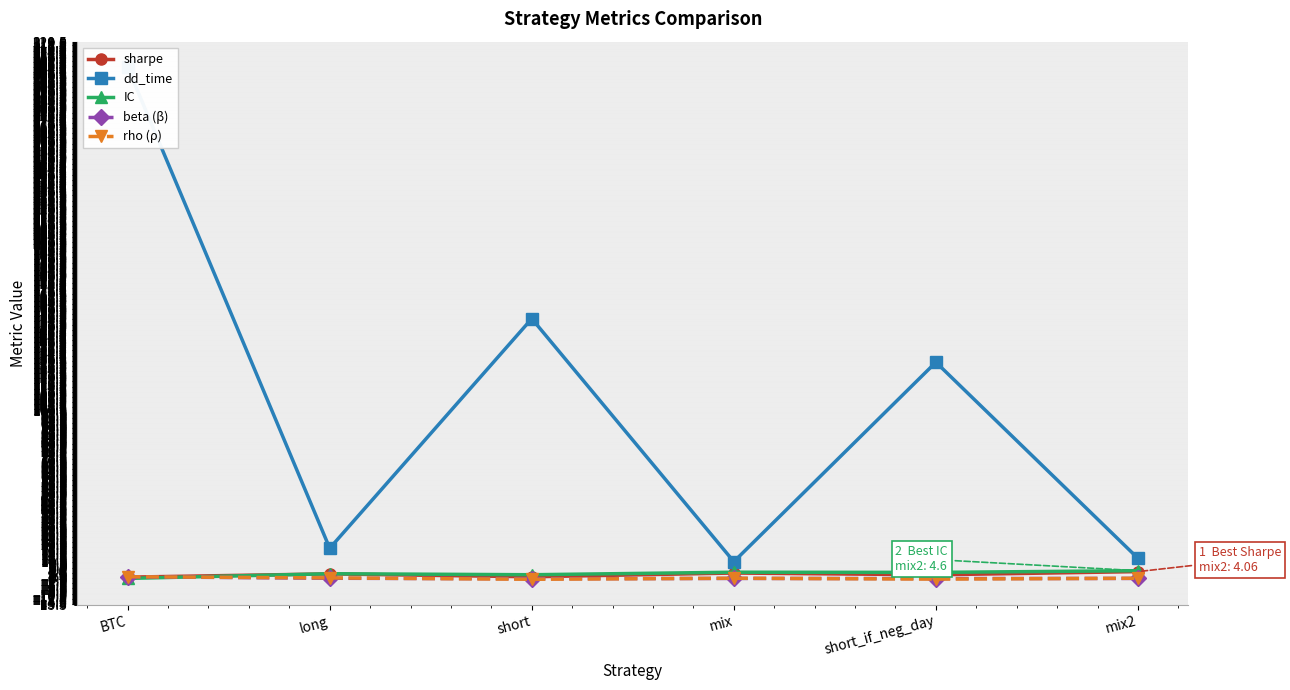

Rank the series at short_if_neg_day from lowest to highest value.

rho (ρ), beta (β), sharpe, IC, dd_time